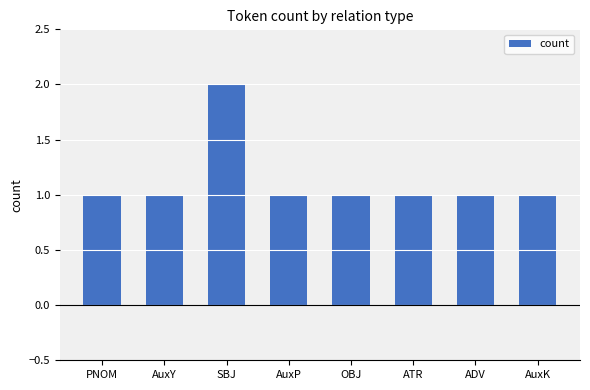

Read the value at AuxY.

1